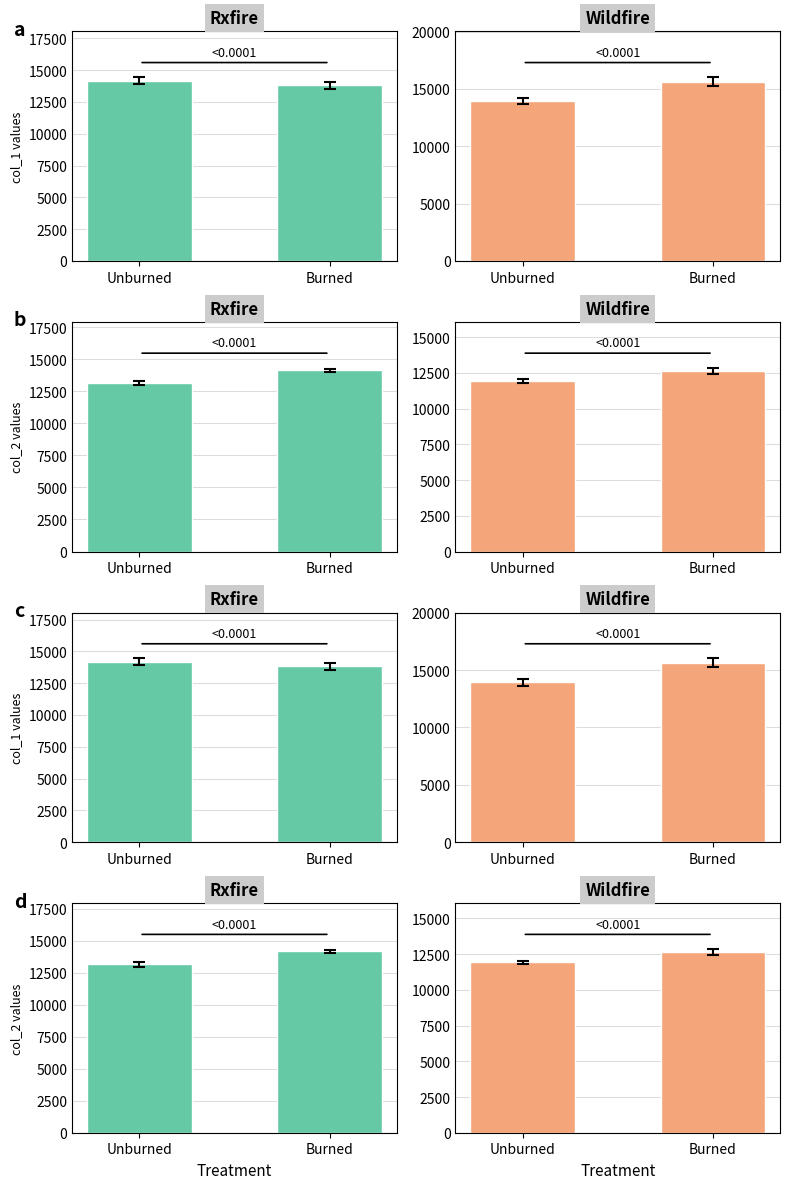

The value of col_4 at Burned is 12649.0. True or false?

True